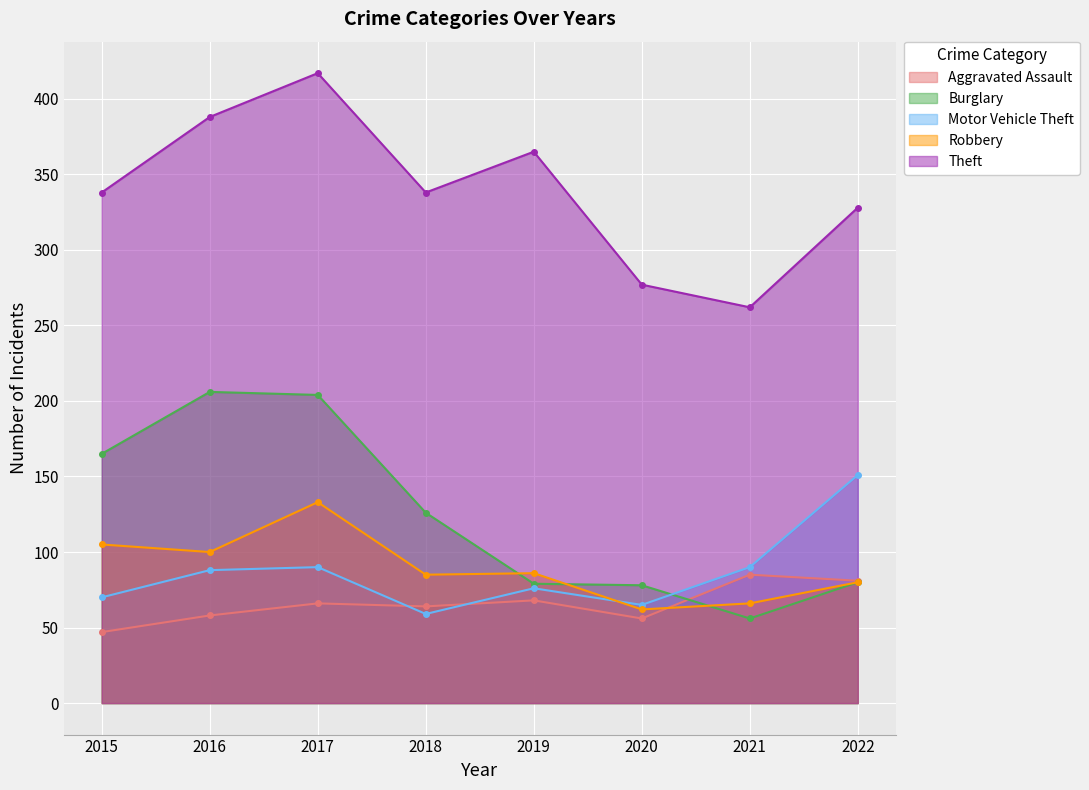

Which series changed the most between 2016 and 2019?

Burglary